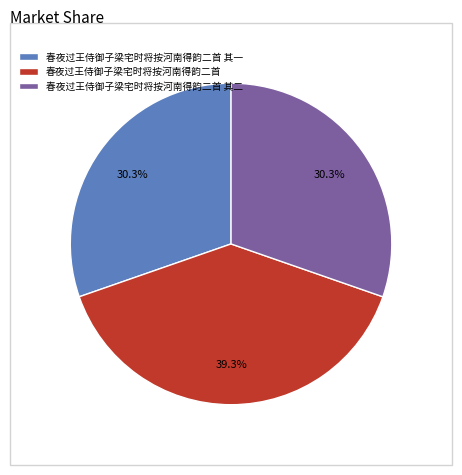

Does any single category account for the majority?

No